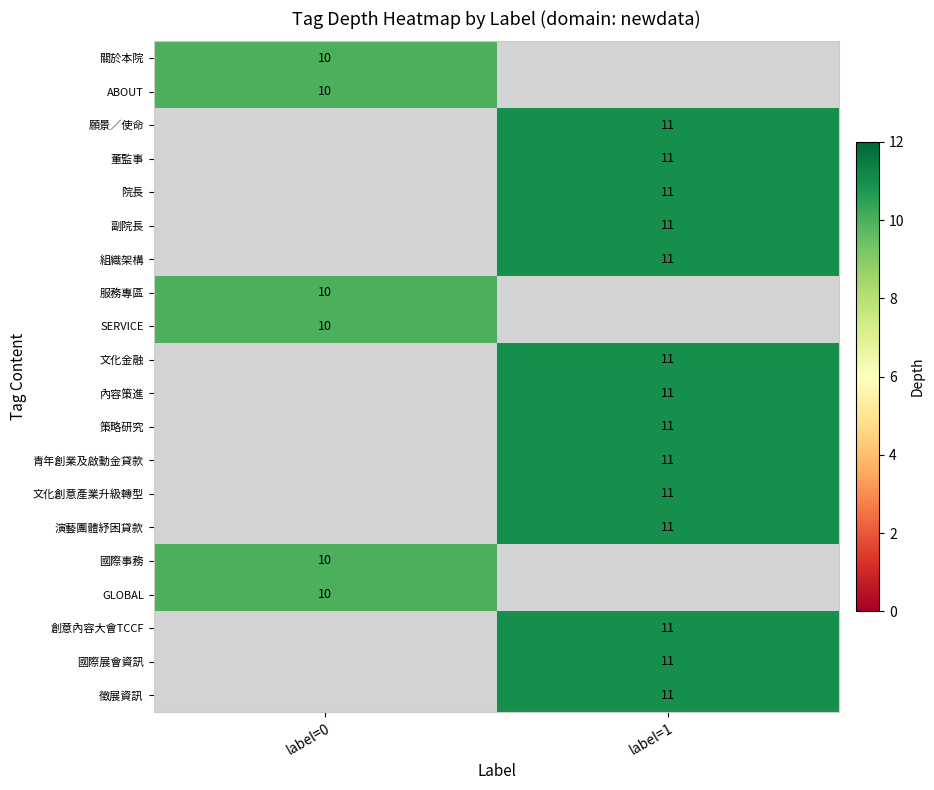

The 國際展會資訊 series shows 11 at label=1. True or false?

True